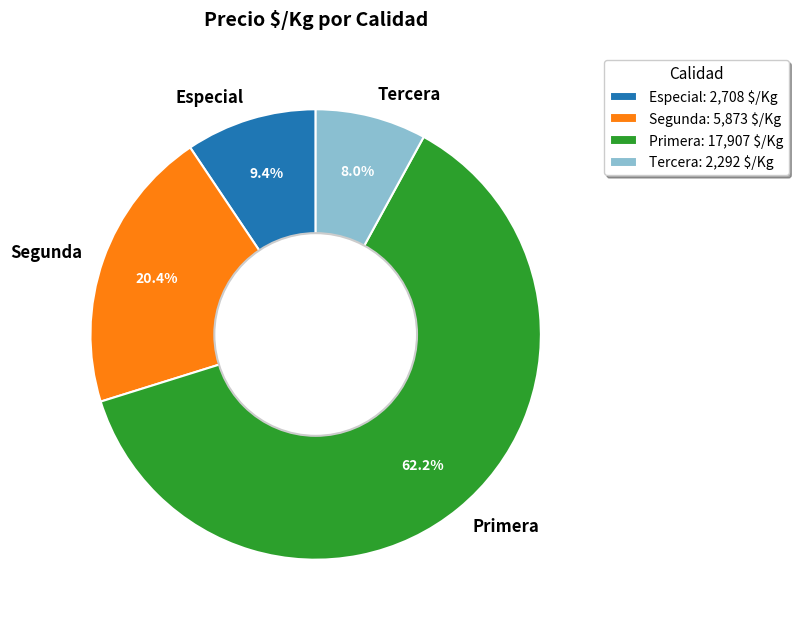

Between Primera and Segunda, which is larger?

Primera